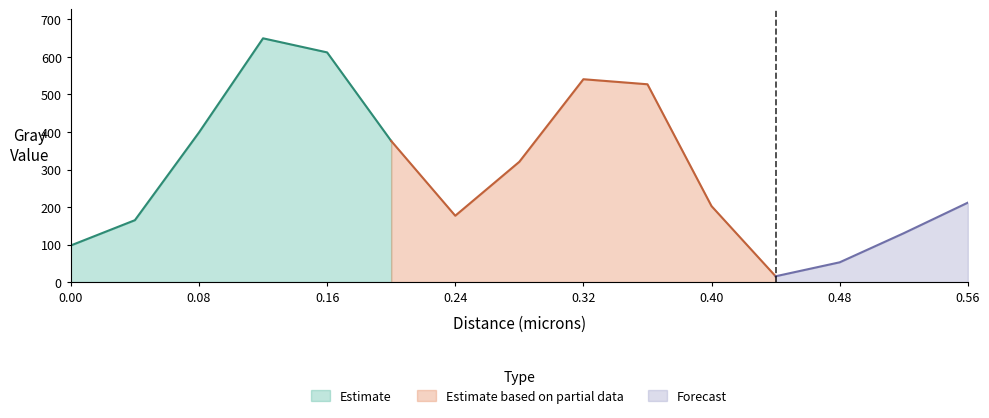

How many values are below 211?

7